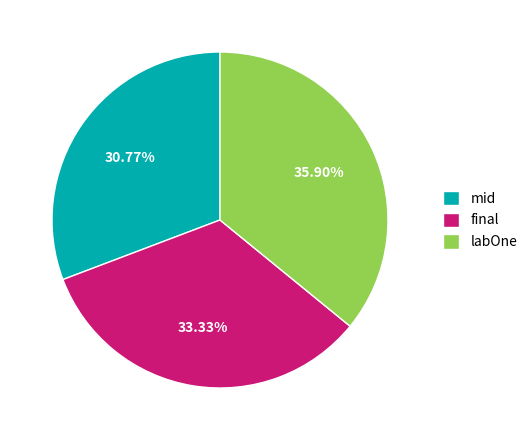

Is it true that labOne is 36% of the pie?

True